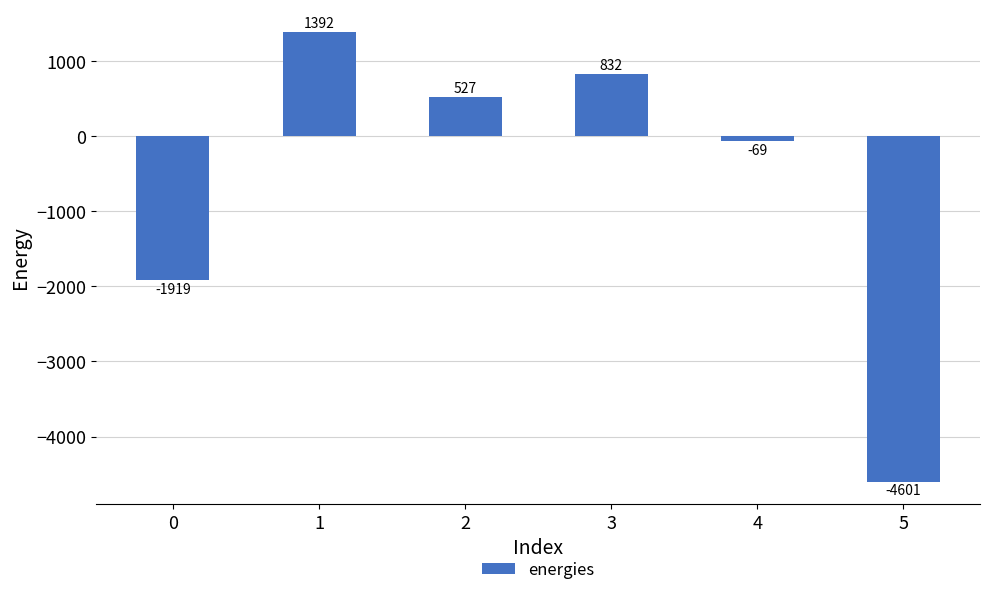

The value at 5 is -1500.8. True or false?

False